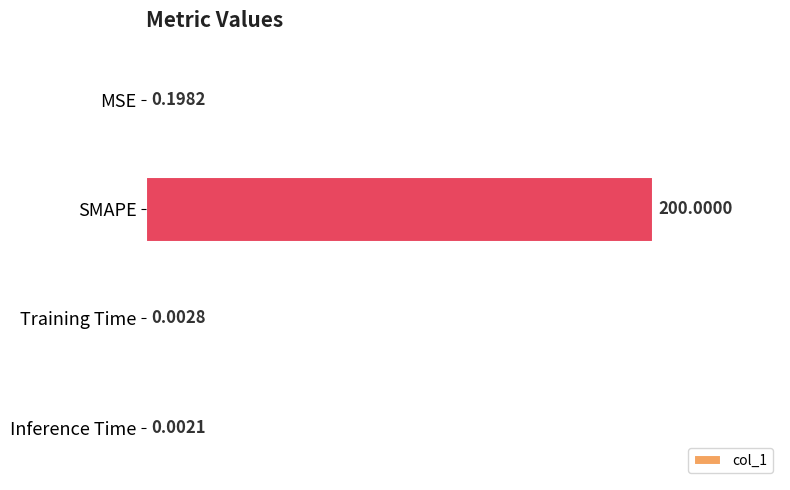

Which category has the highest value across all series?

SMAPE